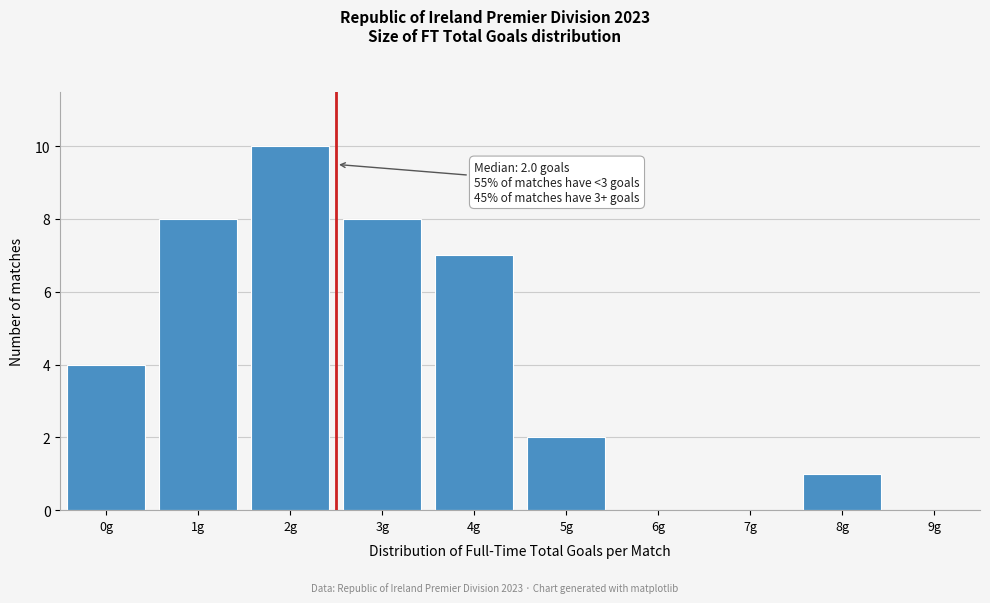

Reading left to right, transcribe all the data shown in this chart.

0g=4	1g=8	2g=10	3g=8	4g=7	5g=2	6g=0	7g=0	8g=1	9g=0